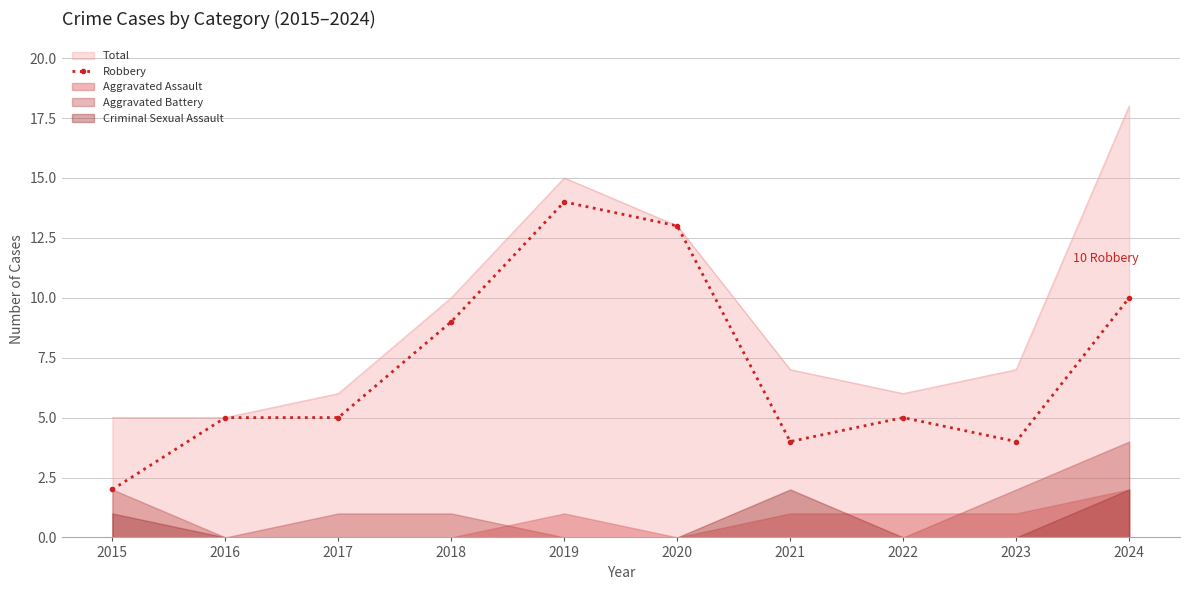

Between 2020 and 2022, which is larger?

2020